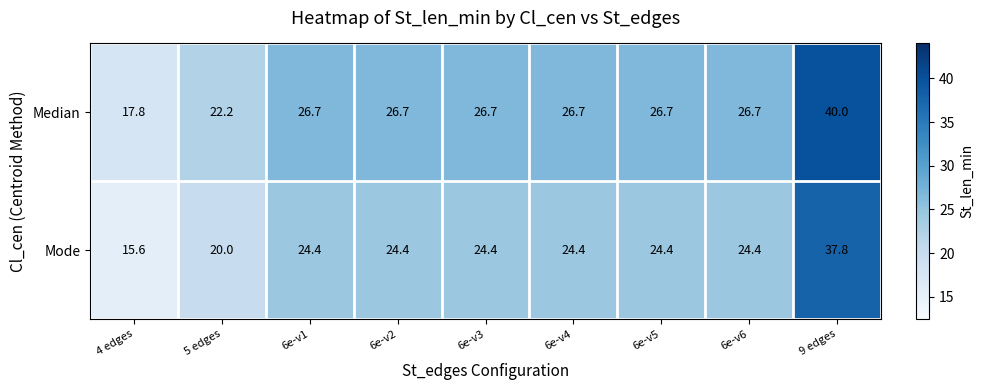

Reading right to left, transcribe all the data shown in this chart.

Median: 9 edges=40.0	6e-v6=26.7	6e-v5=26.7	6e-v4=26.7	6e-v3=26.7	6e-v2=26.7	6e-v1=26.7	5 edges=22.2	4 edges=17.8
Mode: 9 edges=37.8	6e-v6=24.4	6e-v5=24.4	6e-v4=24.4	6e-v3=24.4	6e-v2=24.4	6e-v1=24.4	5 edges=20.0	4 edges=15.6